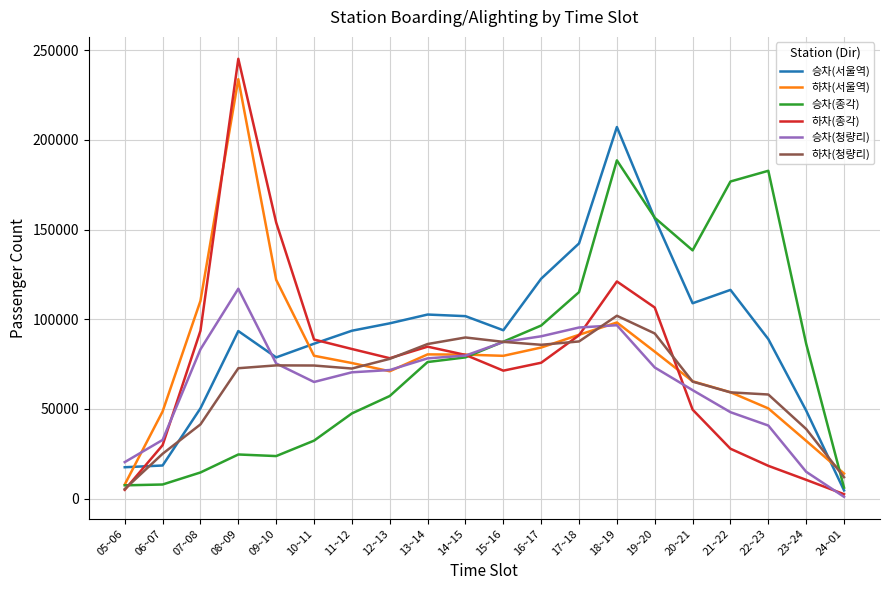

What position from the left is 17~18?

13